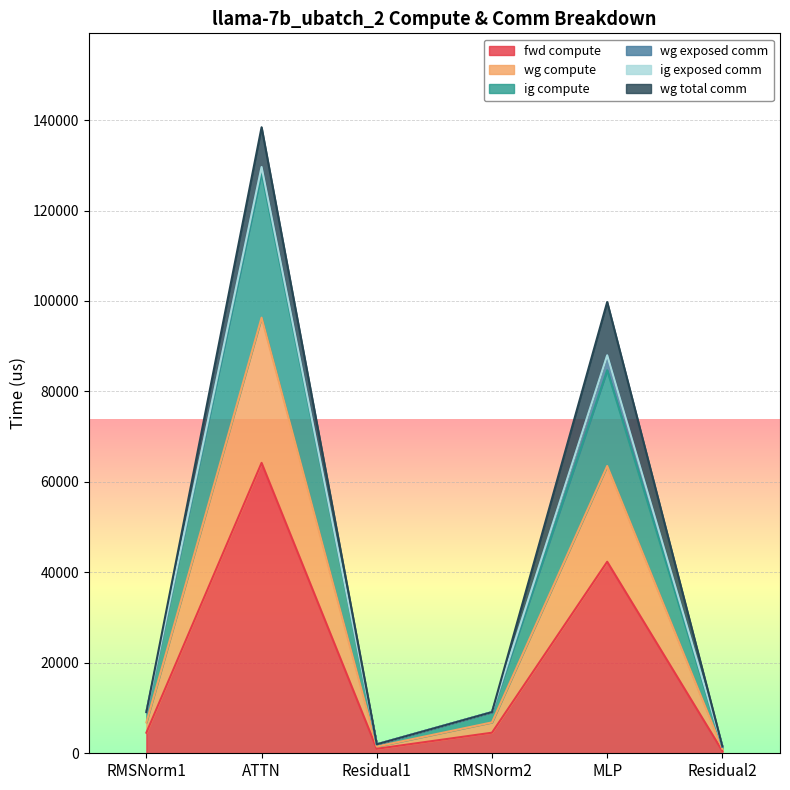

At how many categories does at least one series exceed 113818?

1